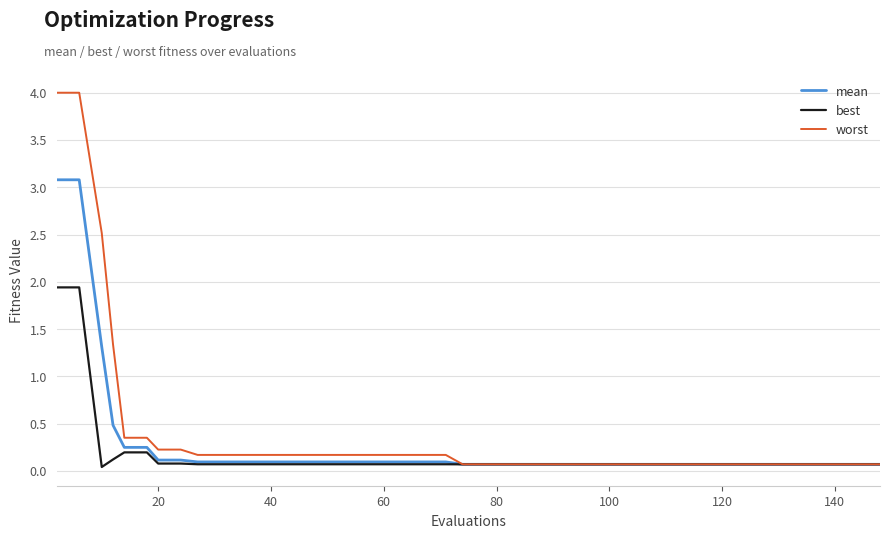

Which series has the largest range (max minus min)?

worst